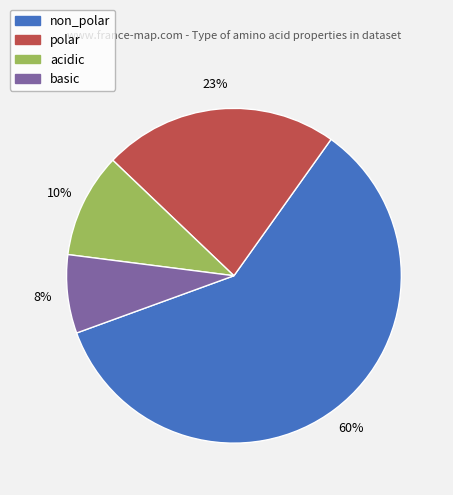

The basic slice represents 8% of the pie. True or false?

True